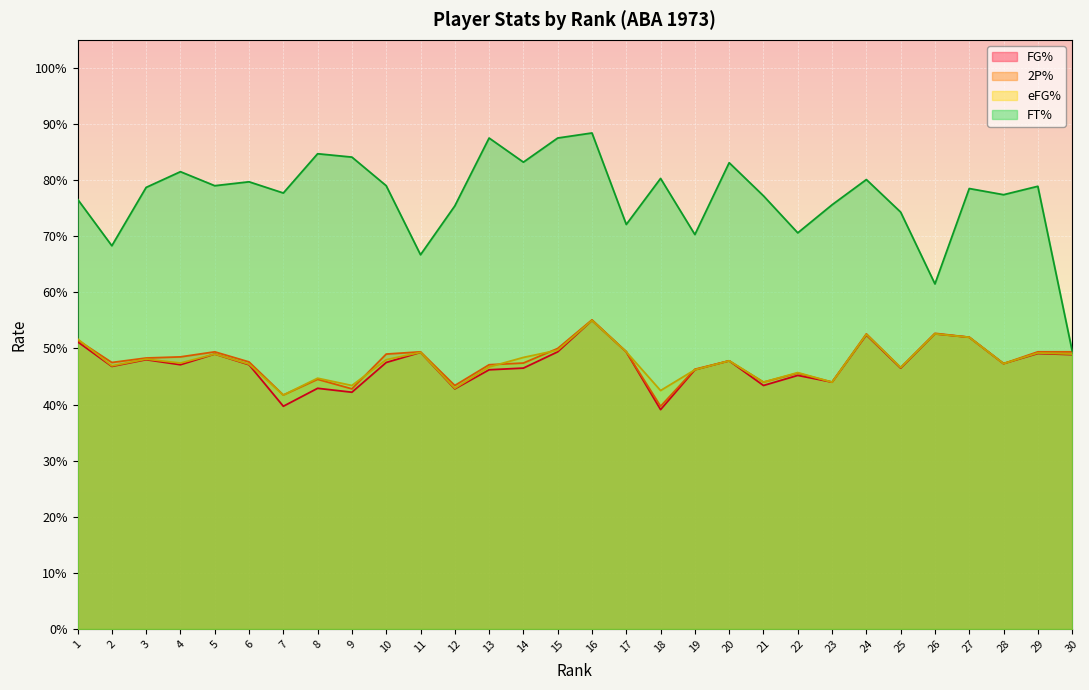

How many distinct data groups are displayed?

4